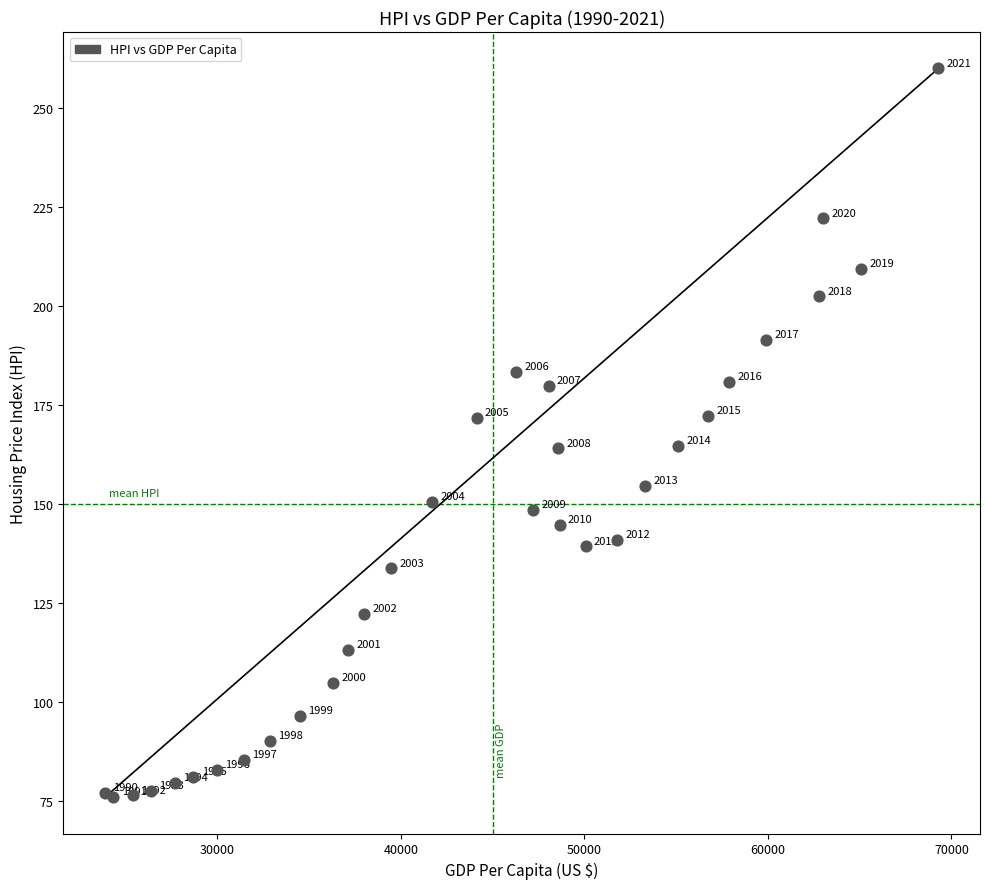

What Y value in the scatter plot is closest to 167?

164.7